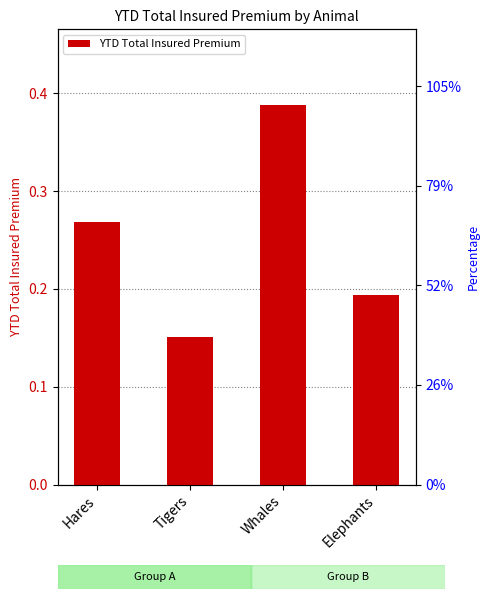

How many series are shown in this chart?

1